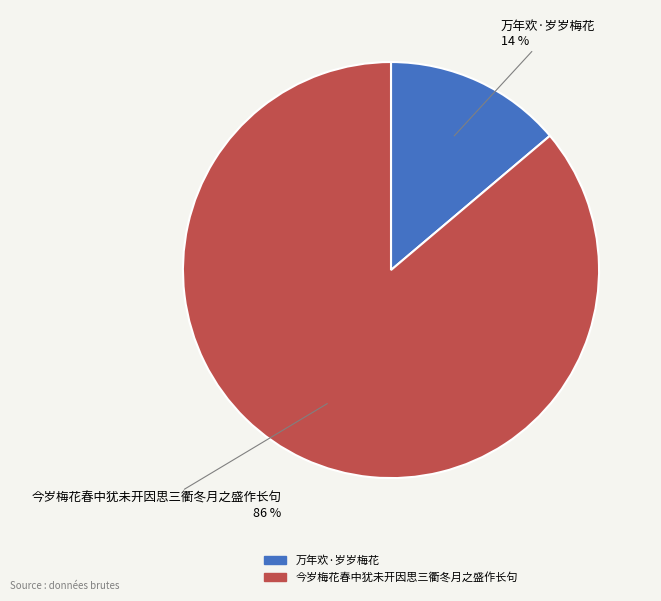

Between 万年欢·岁岁梅花 and 今岁梅花春中犹未开因思三衢冬月之盛作长句, which is larger?

今岁梅花春中犹未开因思三衢冬月之盛作长句